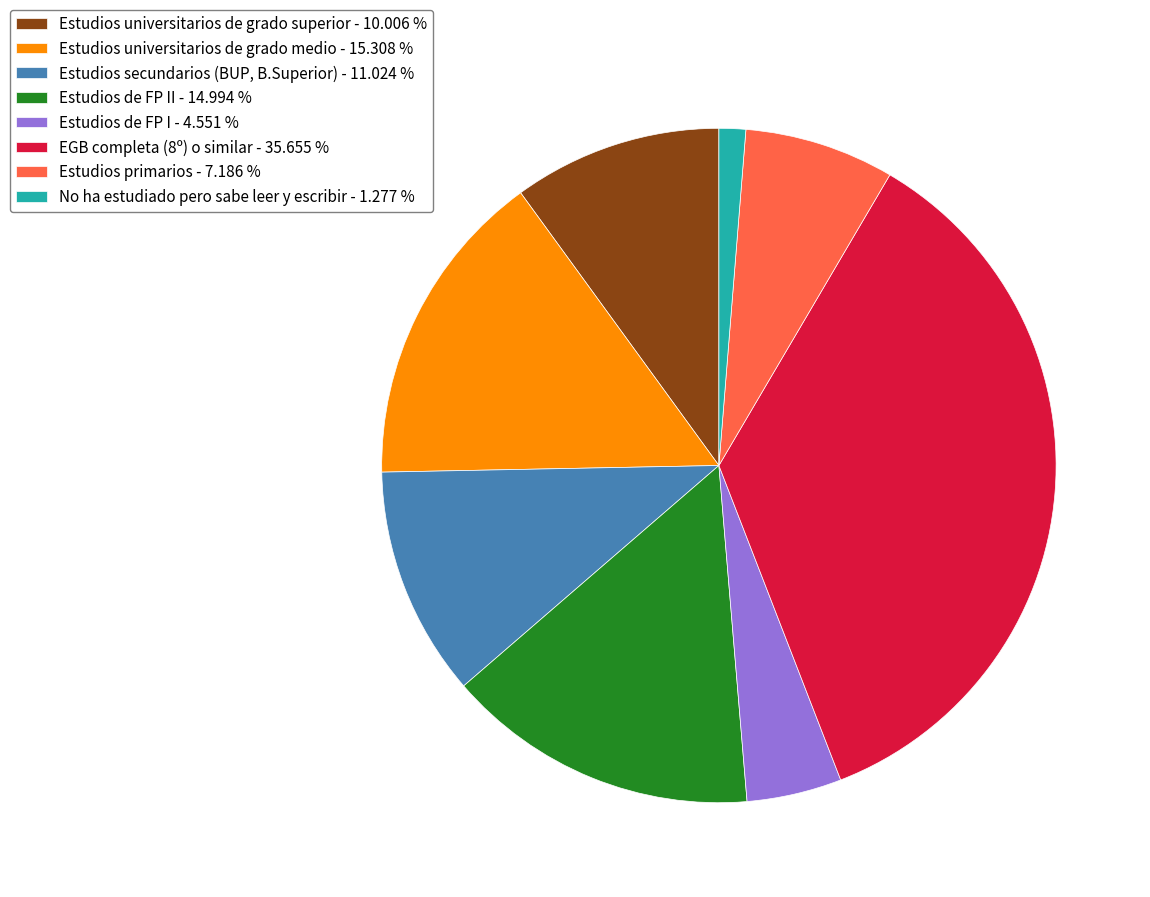

Which slice is the smallest?

No ha estudiado pero sabe leer y escribir - 1.277 %